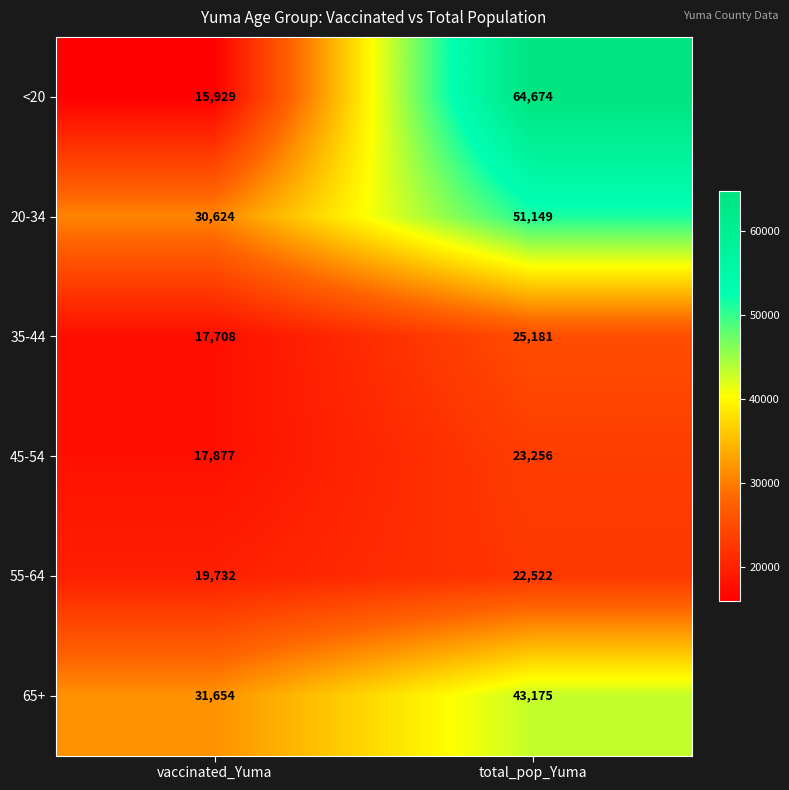

What is the spread (max minus min) of values at vaccinated_Yuma?

15725